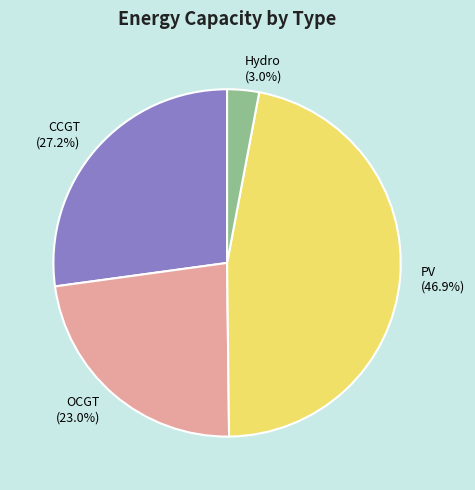

Rank the categories by value from highest to lowest.

PV (46.9%), CCGT (27.2%), OCGT (23.0%), Hydro (3.0%)